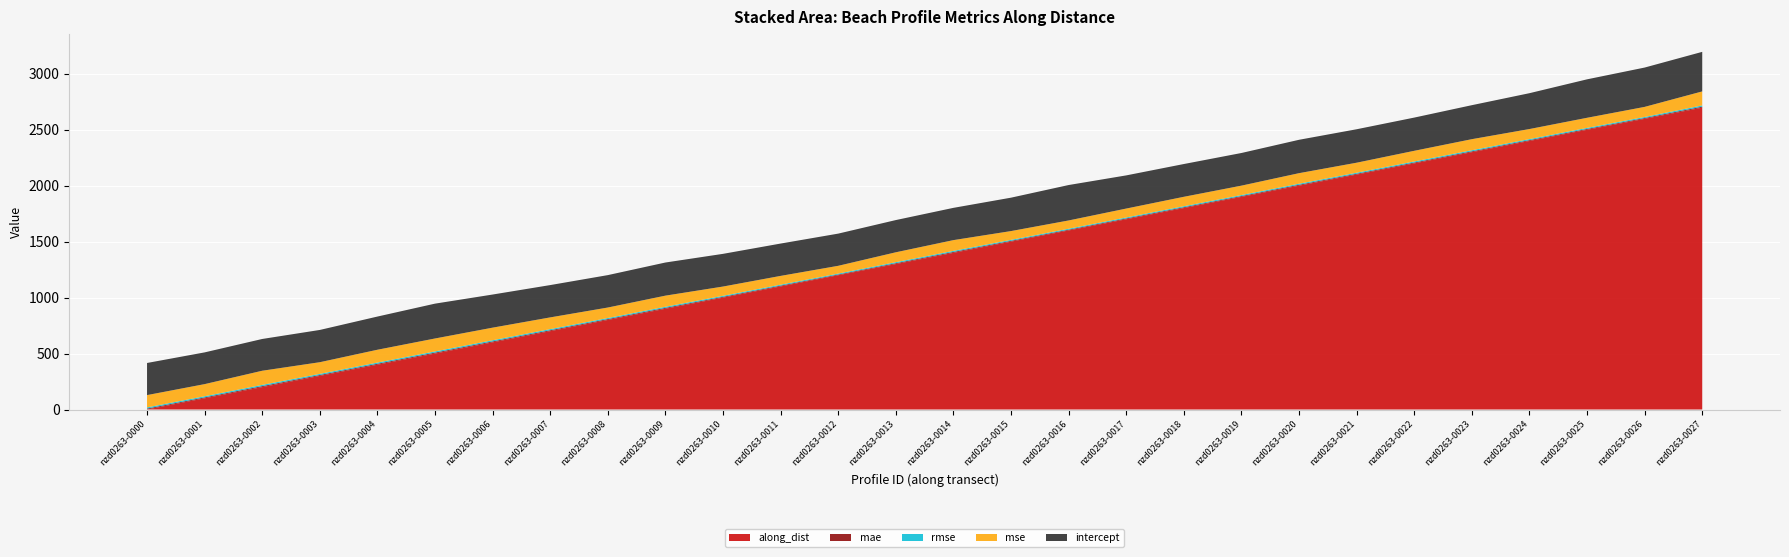

Reading right to left, what are all the values shown in this chart?

along_dist: 2695.3	2595.3	2497.7	2397.7	2297.7	2197.7	2097.7	1998.7	1898.7	1798.7	1698.7	1598.7	1498.9	1398.9	1298.9	1198.9	1098.9	998.9	899.6	799.6	699.6	599.6	499.6	400.0	300.0	200.0	100.0	0.0
mae: 8.8	7.4	7.5	7.5	7.5	7.5	7.3	7.8	7.2	7.3	7.2	6.9	7.2	8.0	7.4	6.4	7.1	7.3	8.0	7.8	8.1	8.3	8.4	8.4	8.0	8.7	8.0	8.2
rmse: 11.2	9.5	9.5	9.5	9.9	9.8	9.5	9.7	9.2	9.2	8.9	8.6	8.9	9.8	9.4	8.3	8.8	9.1	10.0	9.7	10.2	10.6	10.7	10.7	10.2	11.2	10.4	10.5
mse: 125.1	90.0	90.2	89.8	98.8	95.1	89.3	94.1	83.9	84.1	79.5	73.9	78.4	95.9	88.3	69.5	78.3	82.7	99.2	93.6	104.6	112.5	115.5	114.5	104.2	126.3	108.2	109.9
intercept: 353.2	351.1	343.3	320.1	303.5	296.6	298.7	298.1	291.5	292.6	296.1	316.3	298.2	288.1	287.7	287.4	288.7	291.9	295.8	289.4	288.5	295.7	311.1	296.3	288.0	283.6	283.4	286.7